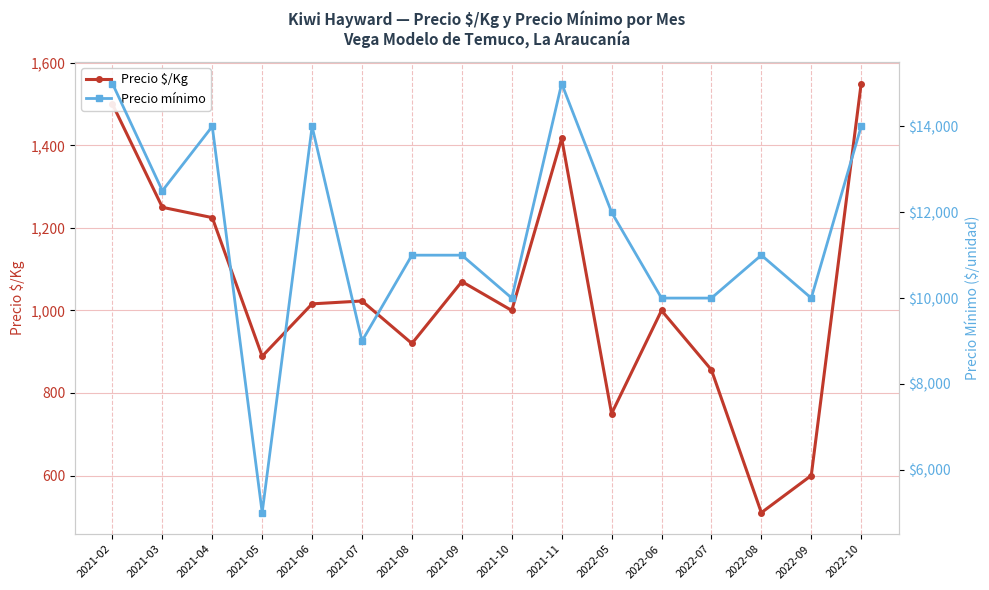

What is the value of the Precio mínimo point at the 9th from the left?

10000